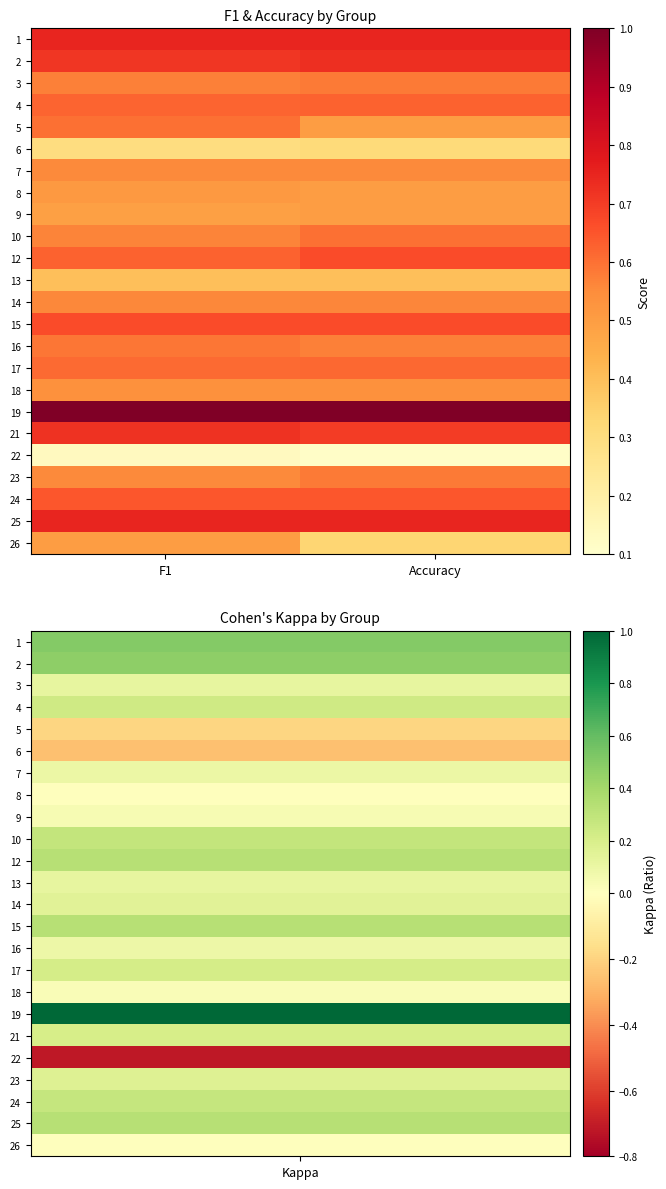

Reading right to left, extract all data points from this chart.

1: Accuracy=0.8	F1=0.8
2: Accuracy=0.7	F1=0.7
3: Accuracy=0.6	F1=0.6
4: Accuracy=0.6	F1=0.6
5: Accuracy=0.5	F1=0.6
6: Accuracy=0.3	F1=0.3
7: Accuracy=0.6	F1=0.6
8: Accuracy=0.5	F1=0.5
9: Accuracy=0.5	F1=0.5
10: Accuracy=0.6	F1=0.6
12: Accuracy=0.7	F1=0.6
13: Accuracy=0.4	F1=0.4
14: Accuracy=0.6	F1=0.6
15: Accuracy=0.7	F1=0.7
16: Accuracy=0.6	F1=0.6
17: Accuracy=0.6	F1=0.6
18: Accuracy=0.5	F1=0.5
19: Accuracy=1.0	F1=1.0
21: Accuracy=0.7	F1=0.7
22: Accuracy=0.1	F1=0.1
23: Accuracy=0.6	F1=0.6
24: Accuracy=0.6	F1=0.6
25: Accuracy=0.8	F1=0.8
26: Accuracy=0.3	F1=0.5